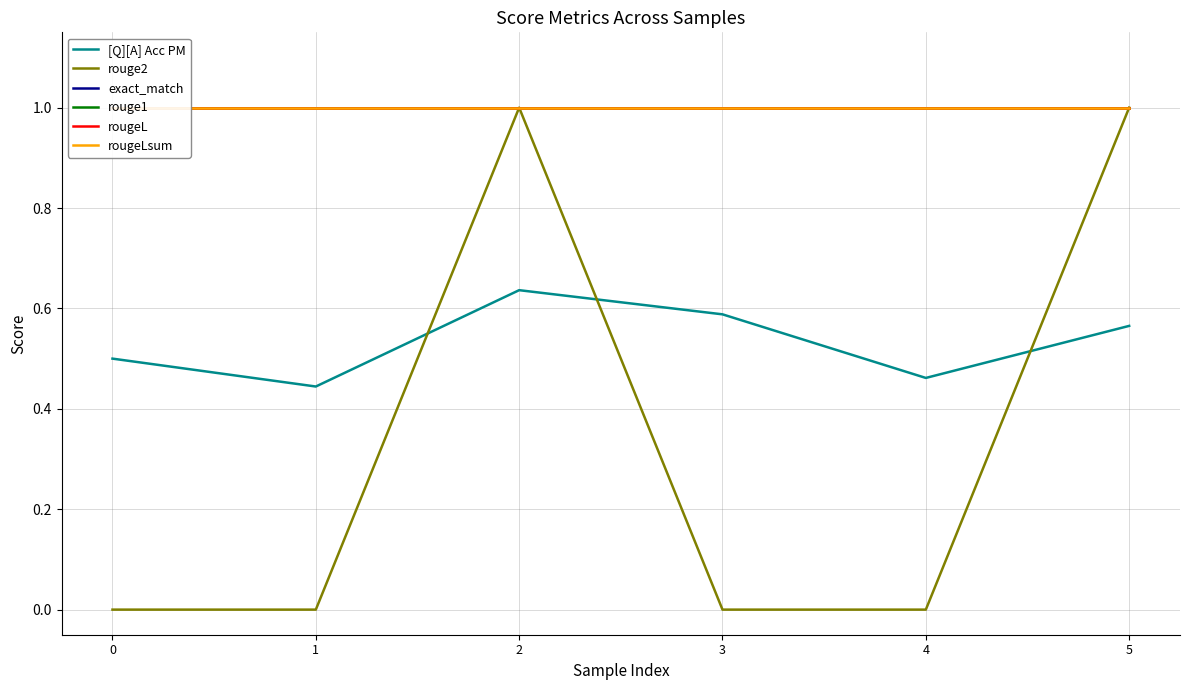

Reading left to right, what are all the values shown in this chart?

[Q][A] Acc PM: 0.5	0.4	0.6	0.6	0.5	0.6
rouge2: 0.0	0.0	1.0	0.0	0.0	1.0
exact_match: 1.0	1.0	1.0	1.0	1.0	1.0
rouge1: 1.0	1.0	1.0	1.0	1.0	1.0
rougeL: 1.0	1.0	1.0	1.0	1.0	1.0
rougeLsum: 1.0	1.0	1.0	1.0	1.0	1.0